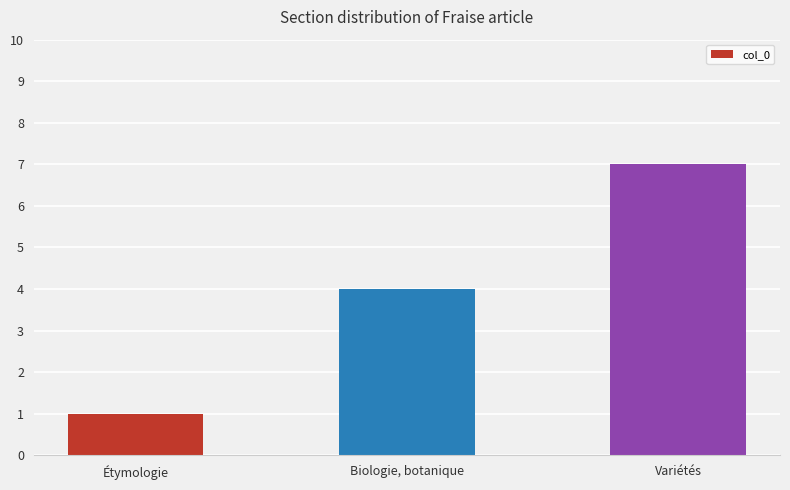

How many bars are there in total?

3